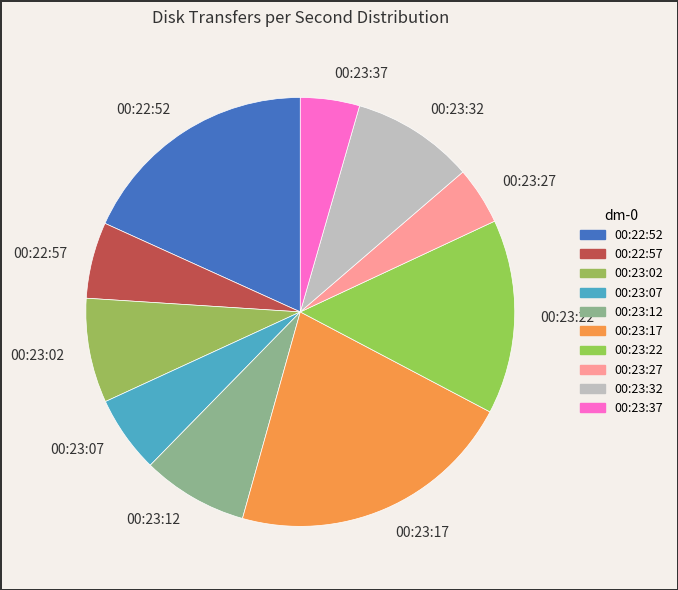

What is the ratio of the value at 00:23:32 to the value at 00:22:57?

1.6